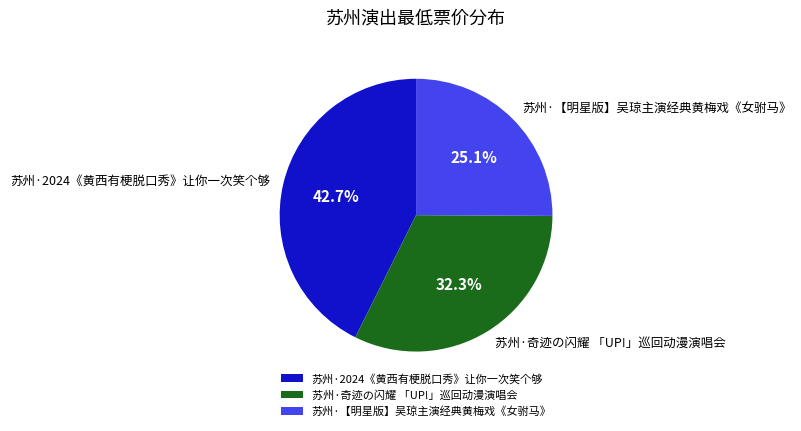

Rank the categories by value from highest to lowest.

苏州·2024《黄西有梗脱口秀》让你一次笑个够, 苏州·奇迹の闪耀 「UP!」巡回动漫演唱会, 苏州·【明星版】吴琼主演经典黄梅戏《女驸马》